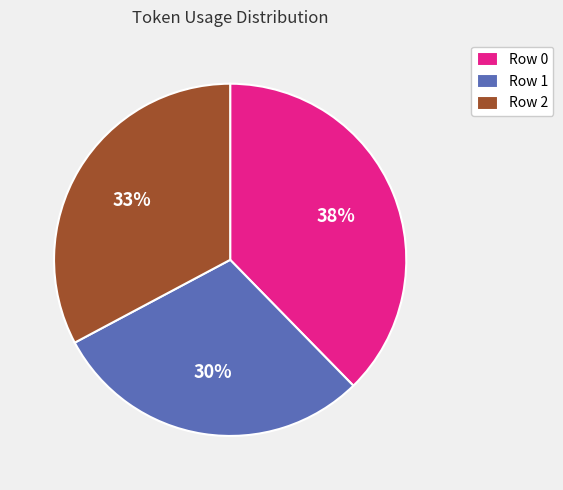

Combined, do Row 1 and Row 0 account for over 50%?

Yes